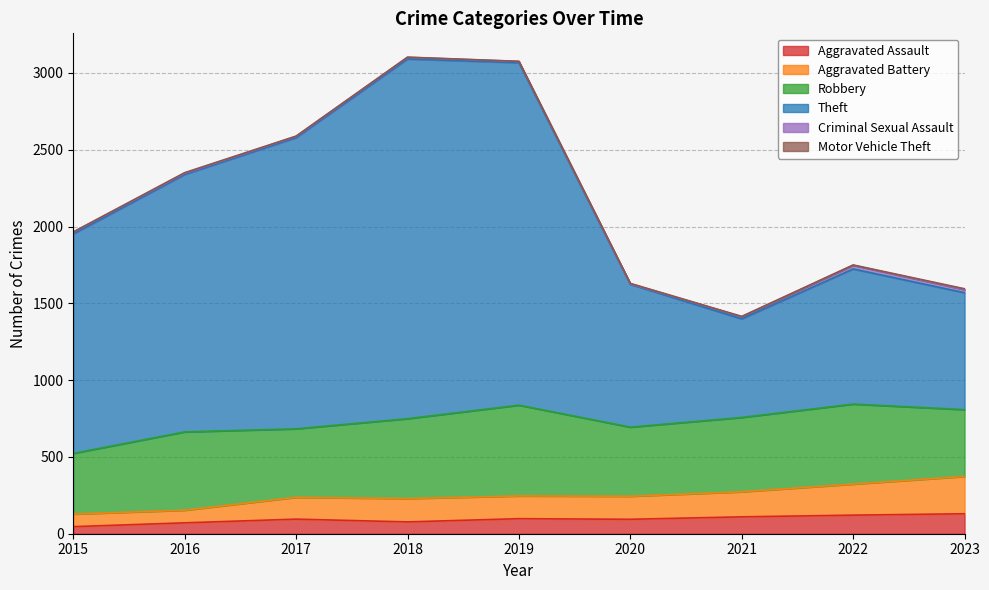

What is the highest value of the Aggravated Assault series?

130